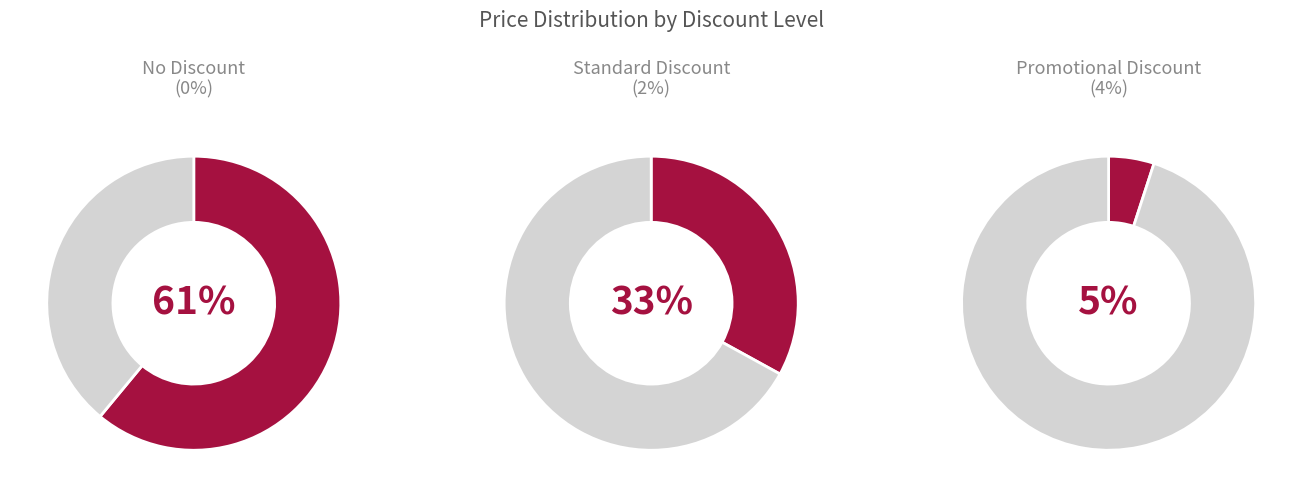

Count the number of slices in the pie.

3